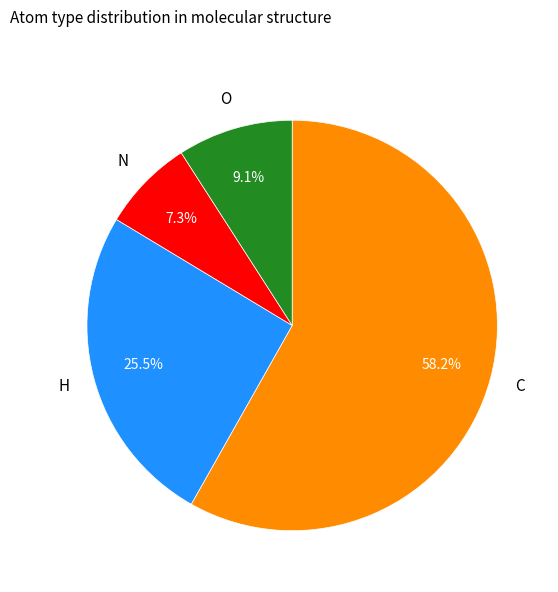

Which has a higher value, N or H?

H